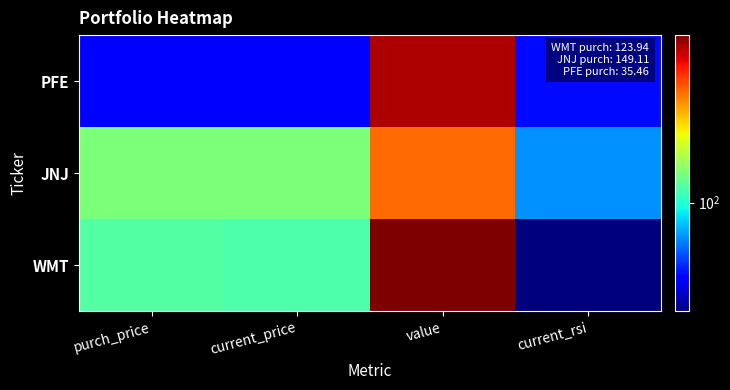

Count the number of categories in the chart.

4